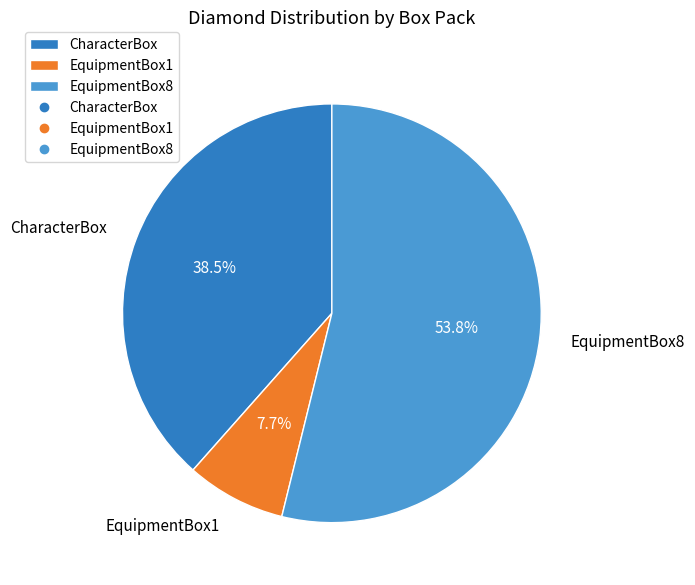

What percentage do EquipmentBox8 and EquipmentBox1 together represent?

61.5%